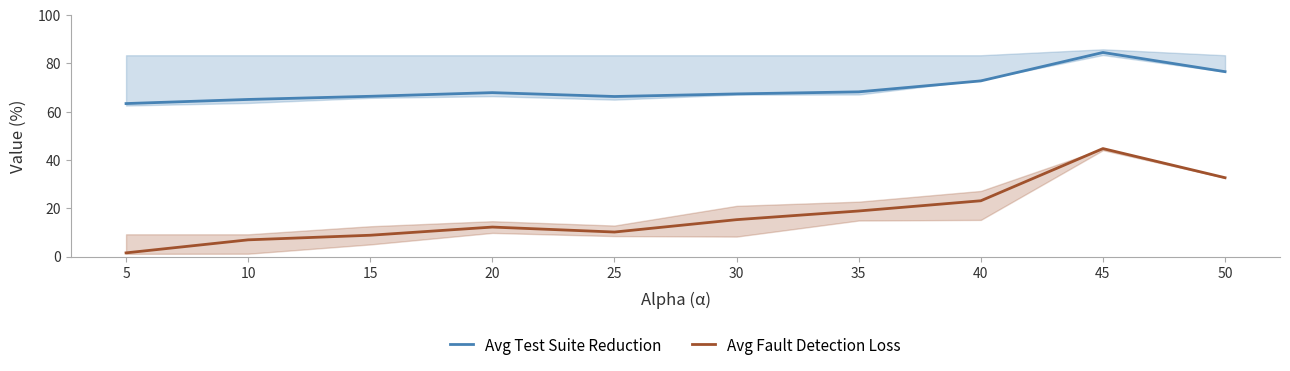

Which series has the largest total across all categories?

Avg Test Suite Reduction